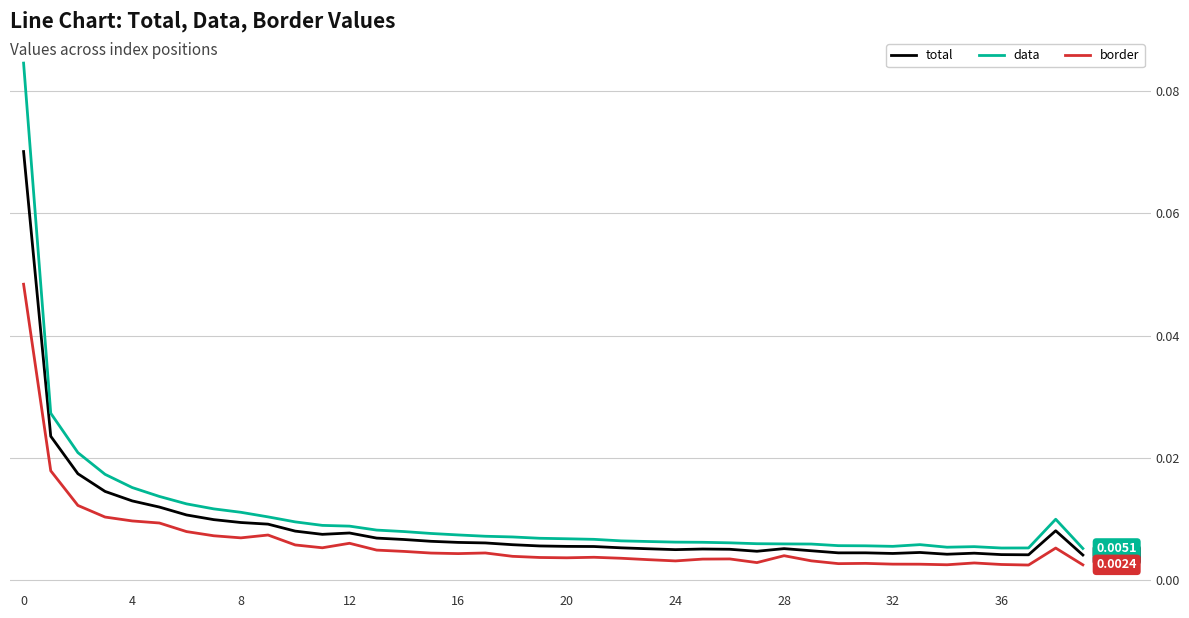

True or false: total and border cross at least once.

False